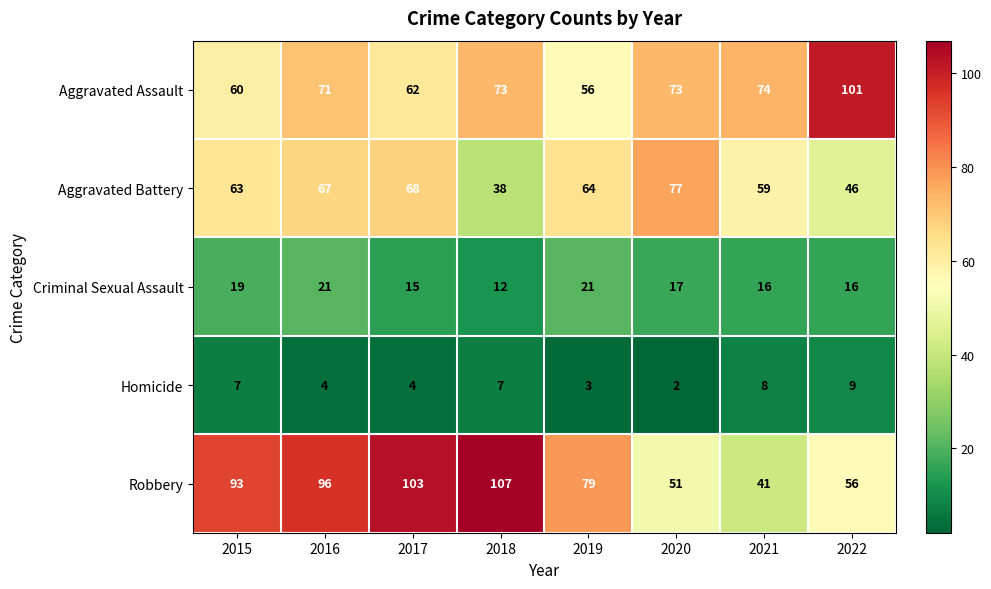

What is the total value across all series at 2016?

259